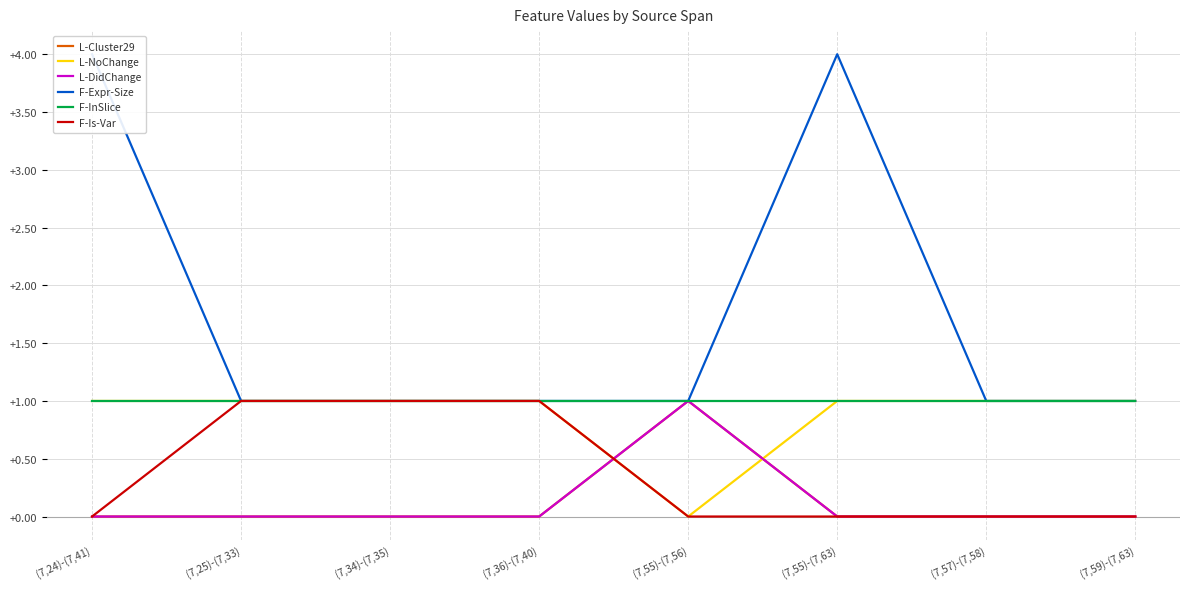

Which has a higher value, (7,34)-(7,35) or (7,57)-(7,58)?

(7,34)-(7,35)